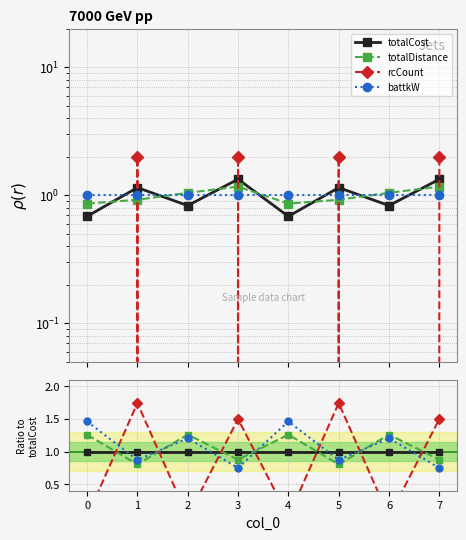

At how many categories does at least one series exceed 0?

8